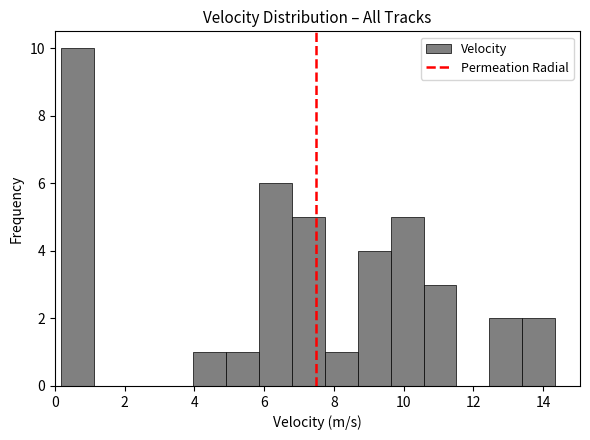

What is the height of the bar covering 0.2 to 1.2 on the x-axis? Neither the bar edges nor the heights are printed on the chart, so give them approximately, as read against the axes.

10